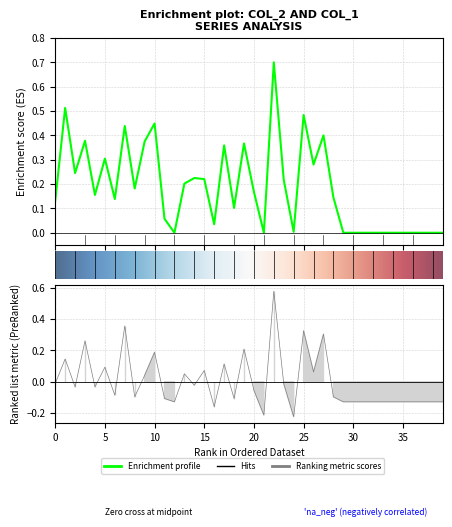

What is the value of the col_2 point at the 8th from the left?

0.4